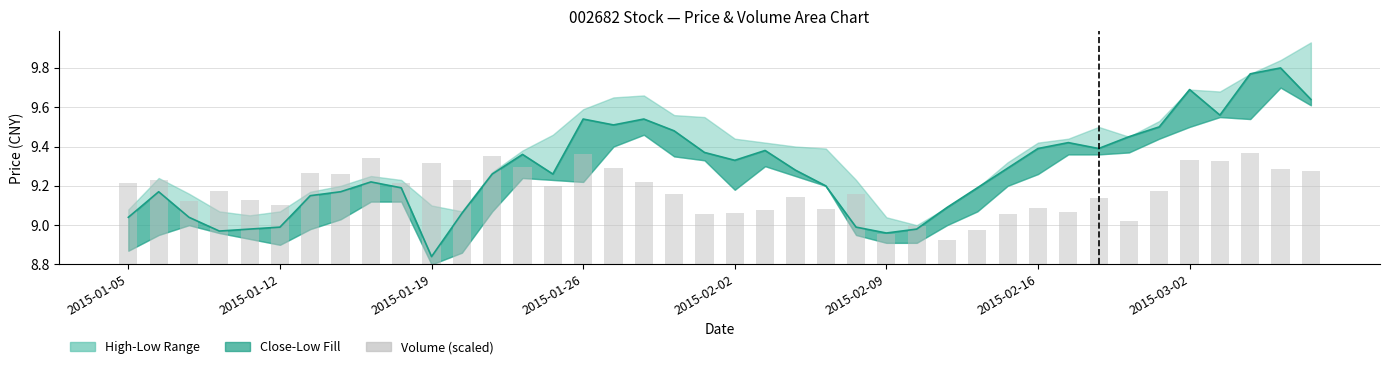

What is the spread (max minus min) of values at 39?

9.2